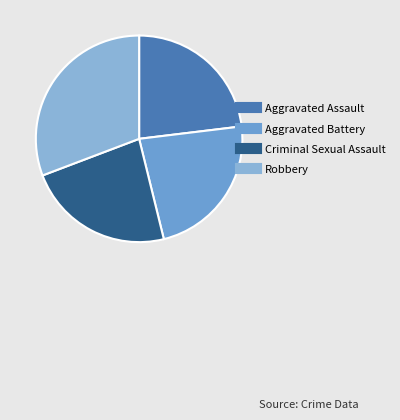

To the nearest percent, what is the average slice percentage?

25%